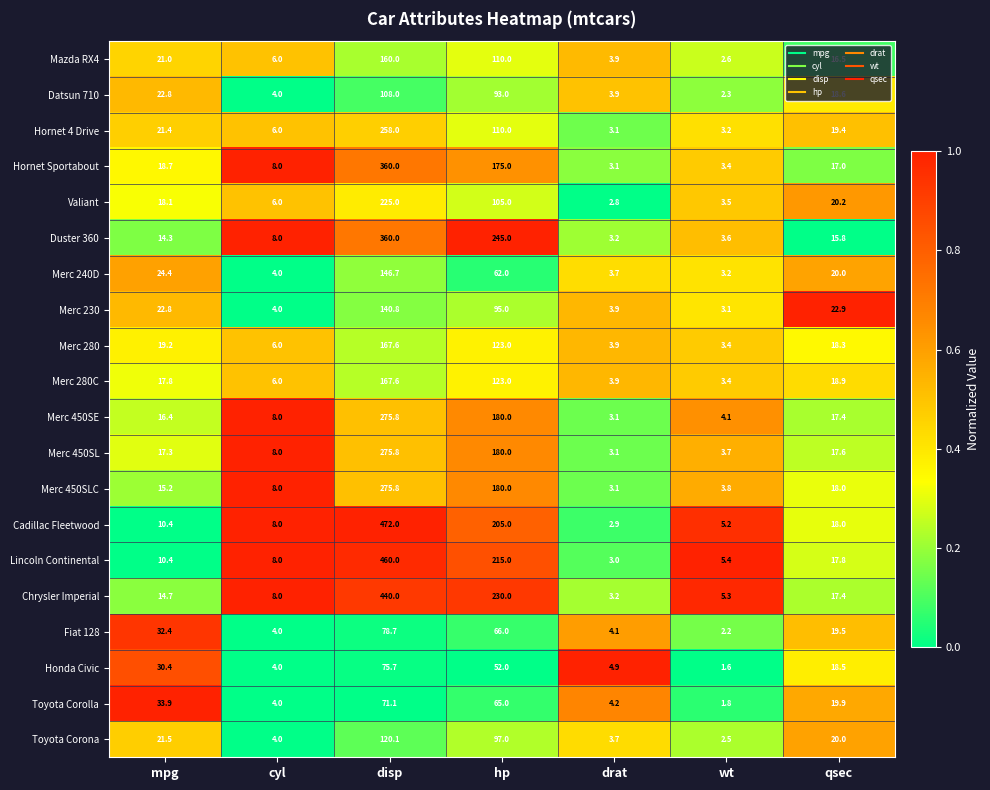

List the labels in order of Merc 280C value, largest first.

disp, hp, qsec, mpg, cyl, drat, wt